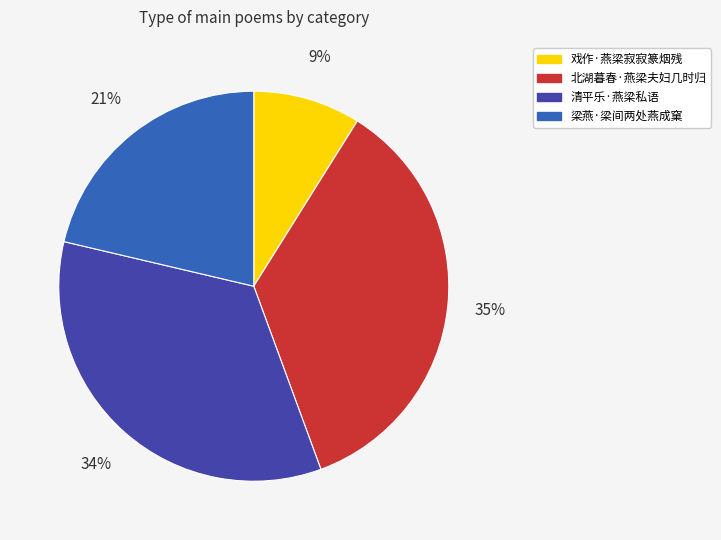

To the nearest percent, what percentage of the pie is 清平乐·燕梁私语?

34%